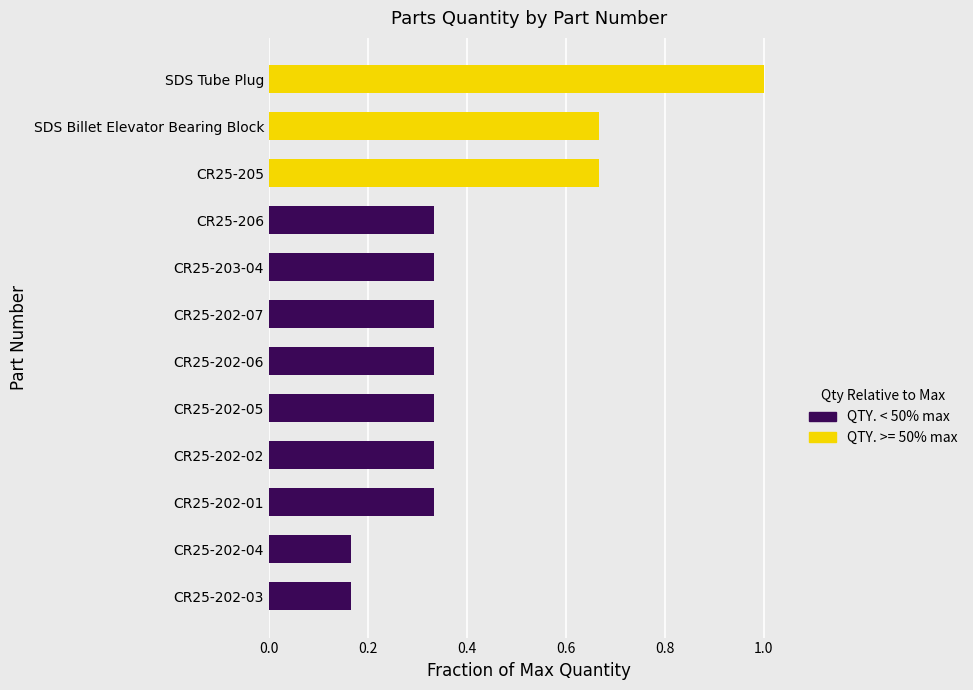

What is the difference between the maximum and minimum values?

0.8